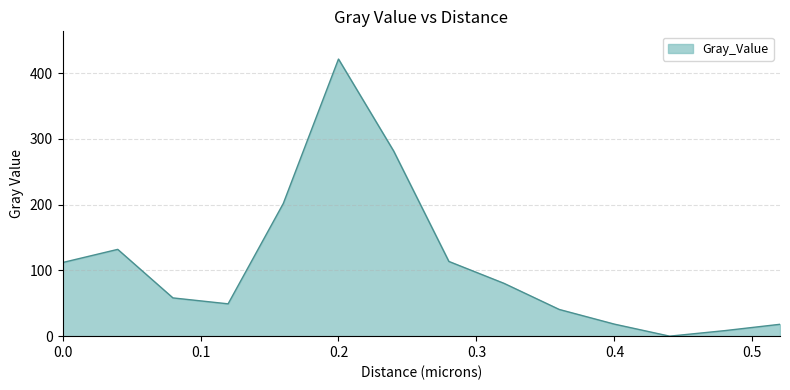

True or false: there are more than 1 points higher than both neighbors.

True